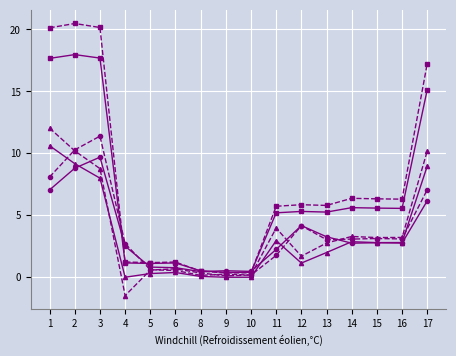

What is the smallest value displayed?

-1.5